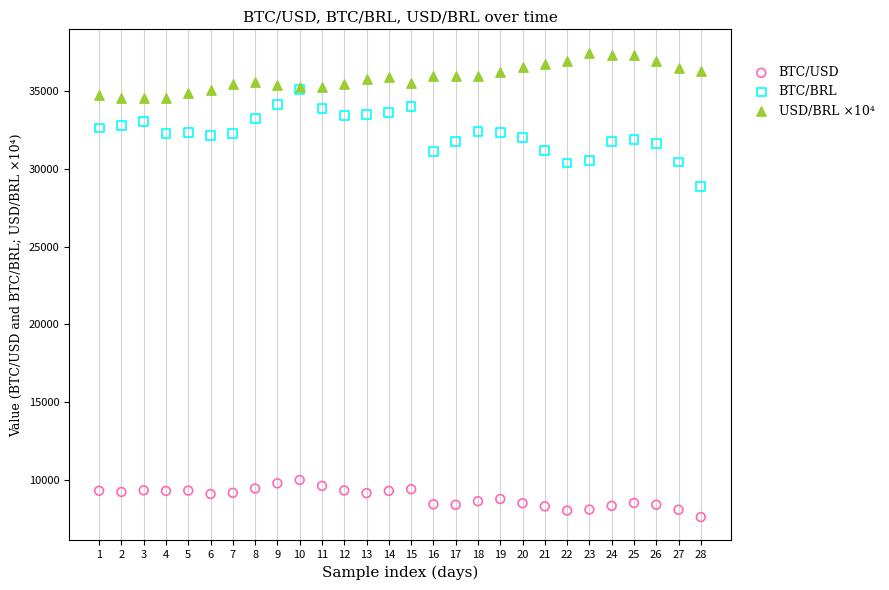

What are all the series names shown in the legend?

BTC/USD, BTC/BRL, USD/BRL ×10⁴